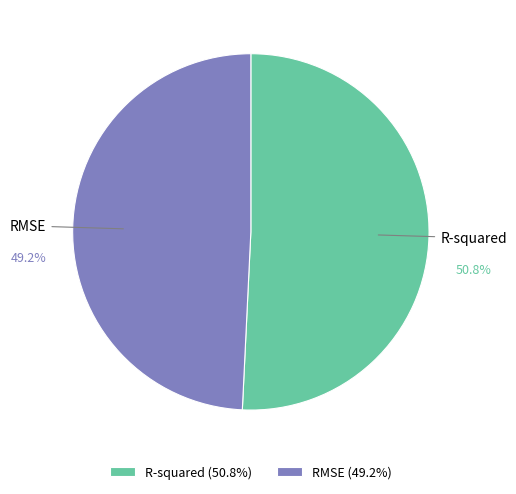

Count the number of slices in the pie.

2